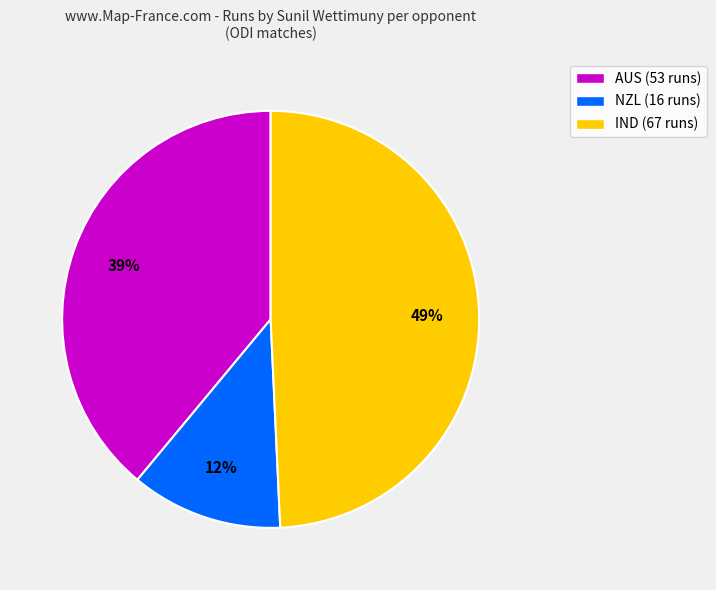

Combined, do AUS (53 runs) and IND (67 runs) account for over 50%?

Yes